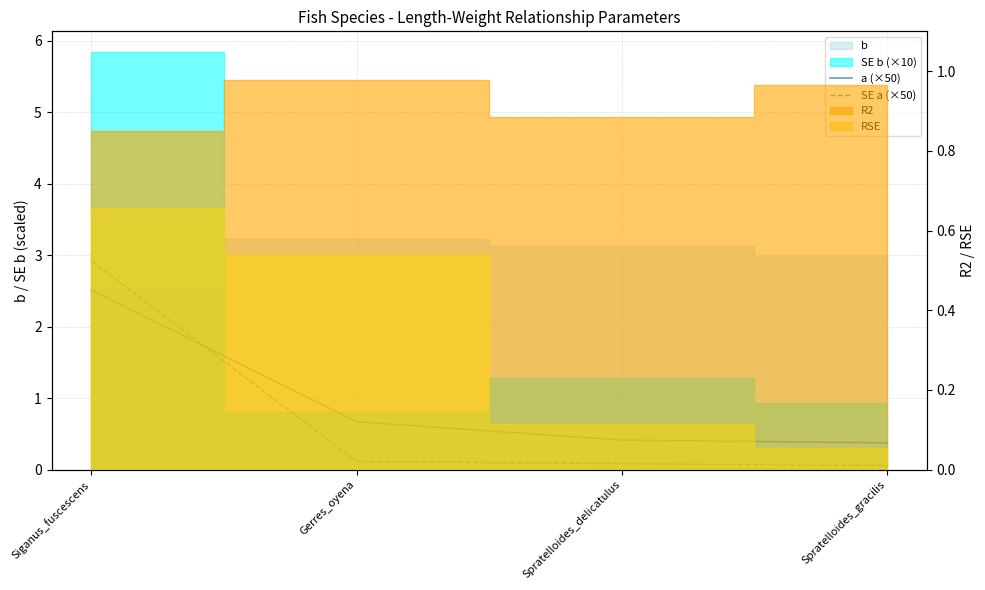

At how many categories does at least one series exceed 1?

1